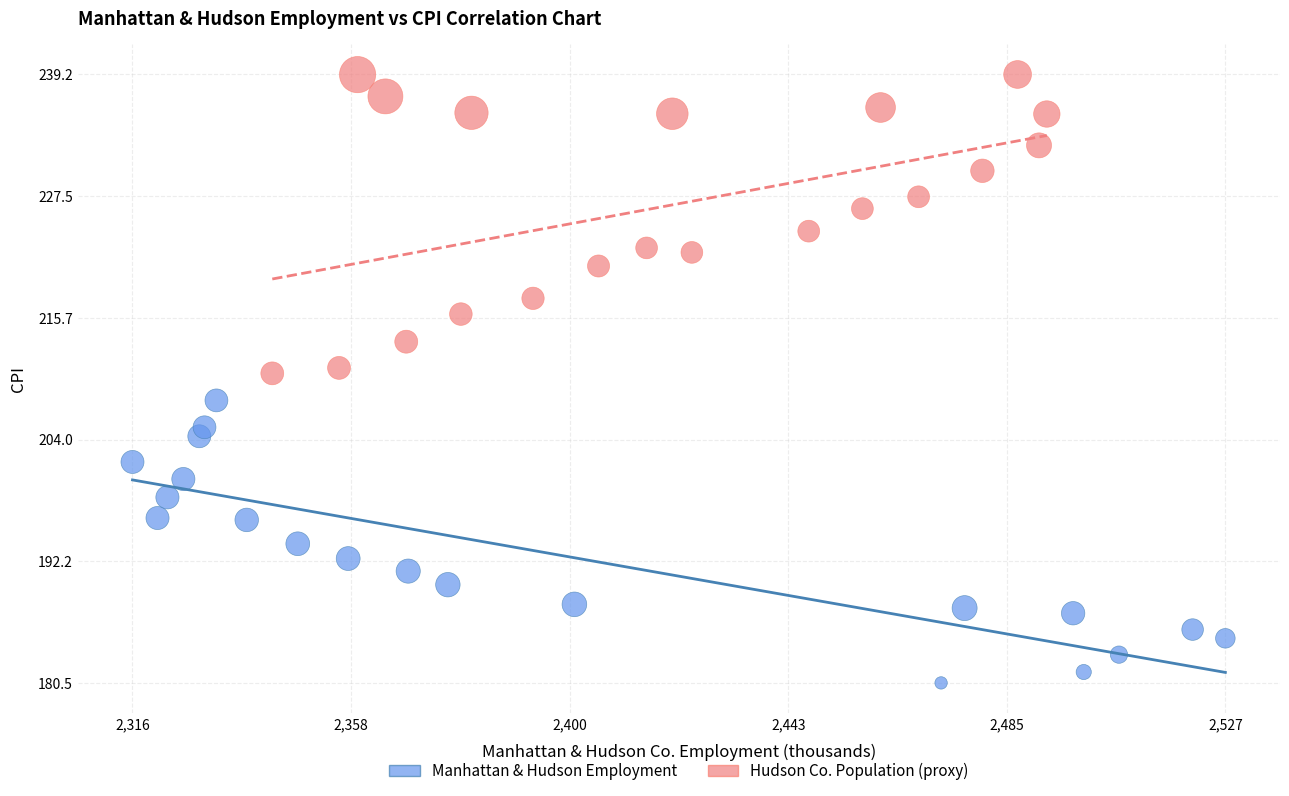

What are all the series names shown in the legend?

Manhattan & Hudson Employment, Hudson Co. Population (proxy)